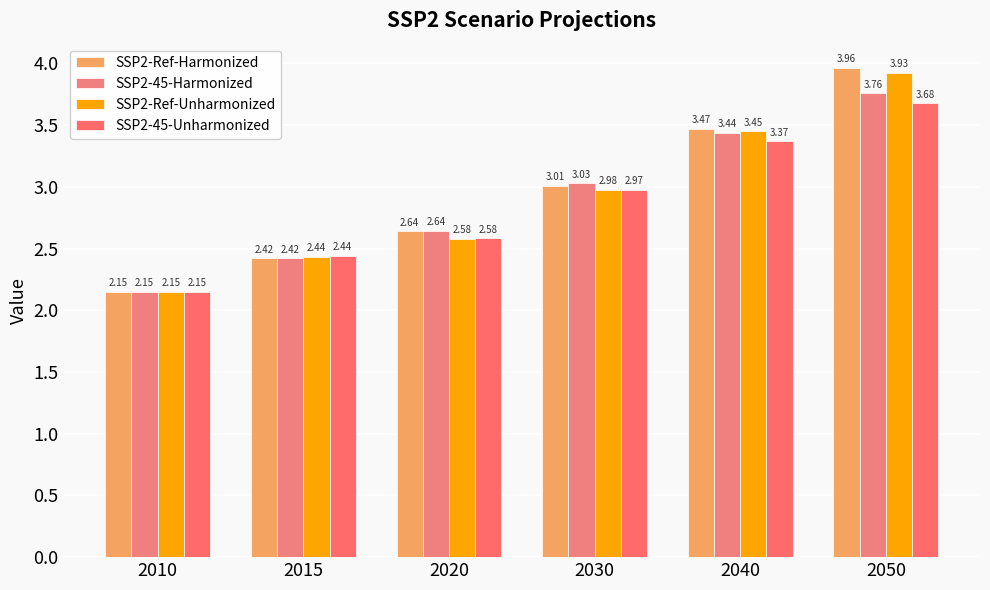

Rank the series at 2030 from lowest to highest value.

SSP2-45-Unharmonized, SSP2-Ref-Unharmonized, SSP2-Ref-Harmonized, SSP2-45-Harmonized